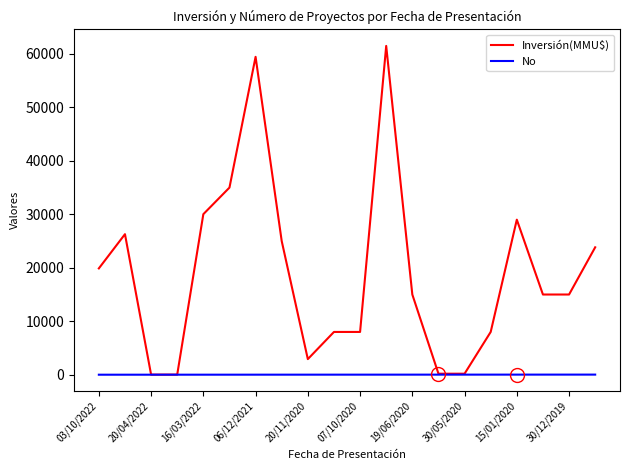

What is the maximum value shown in the chart?

61500